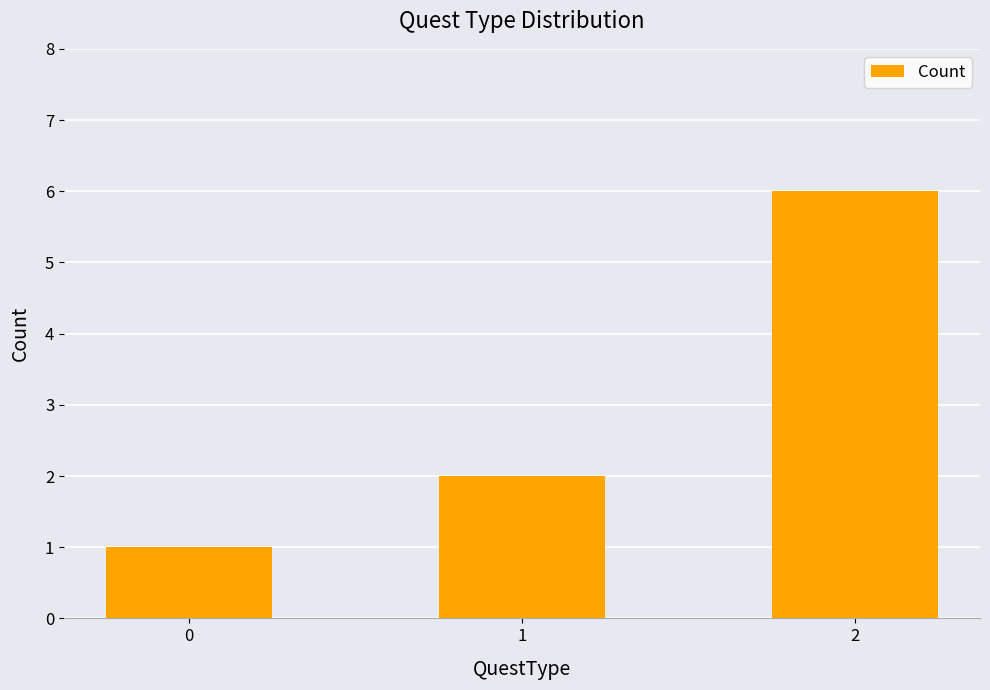

The chart shows a value of 6 at 2. True or false?

True